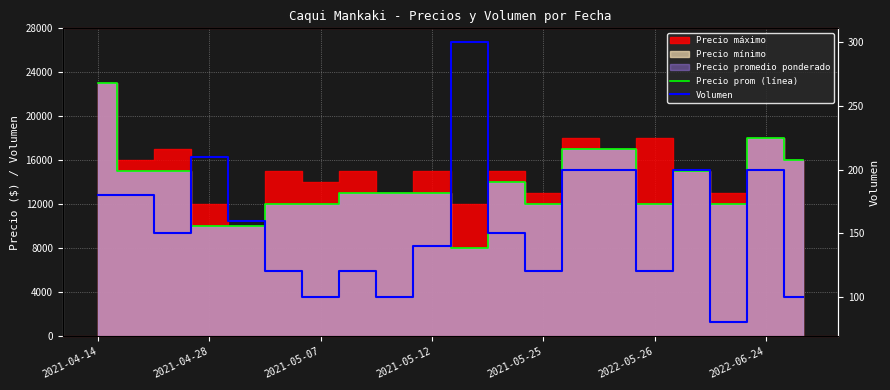

What is the approximate value of Volumen at 17, to the nearest 50?

100